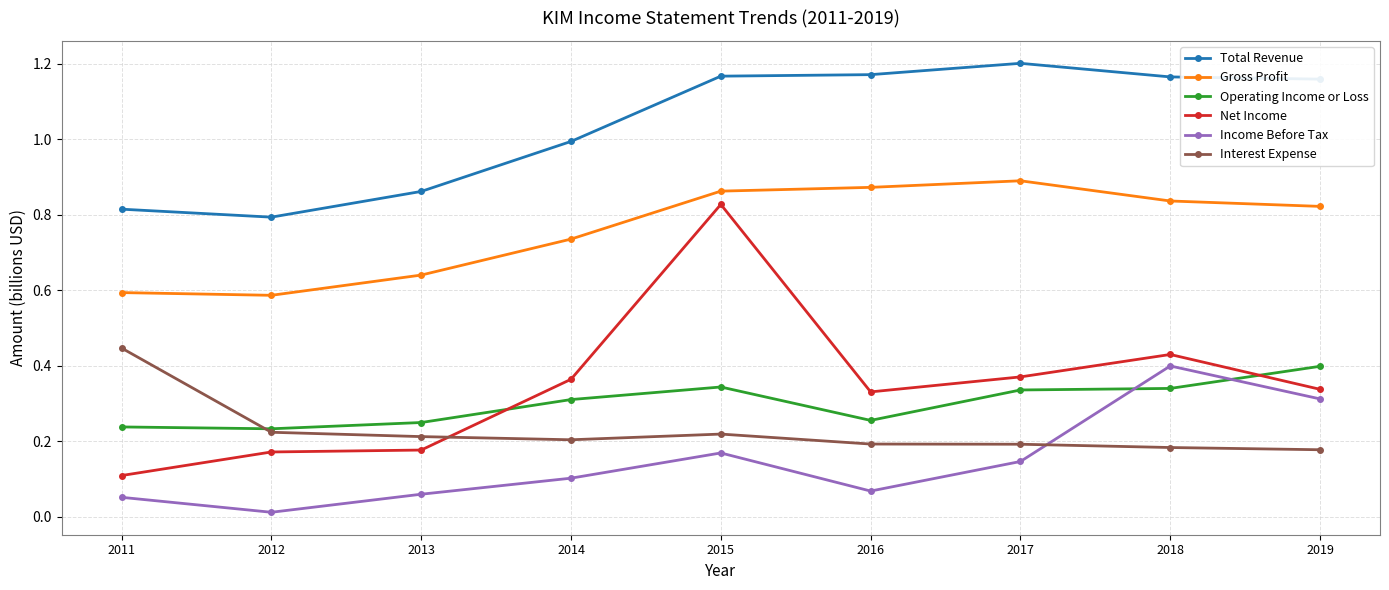

True or false: Interest Expense and Gross Profit cross at least once.

False